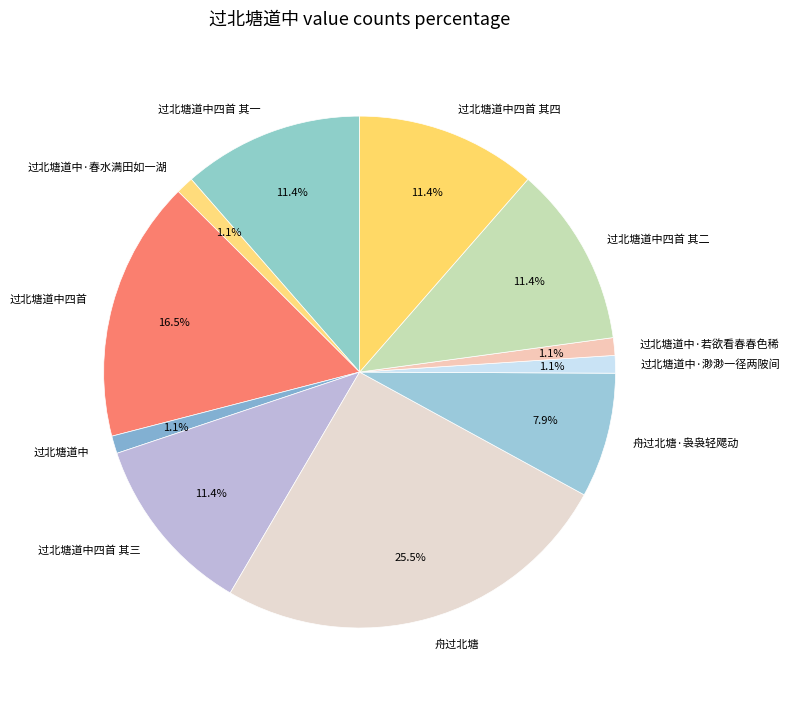

How many segments does this pie chart have?

11